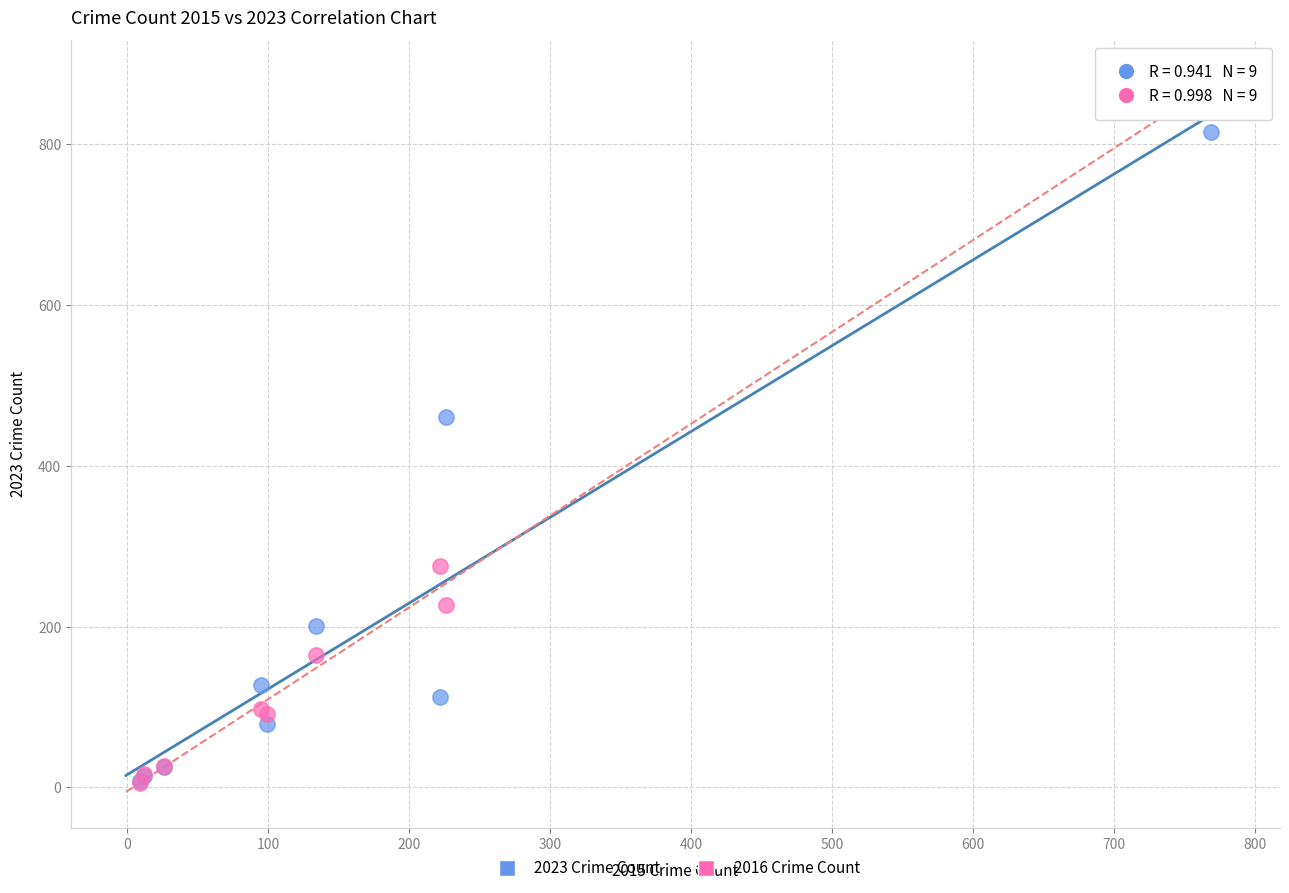

Which series reaches the maximum Y coordinate?

2016 Crime Count